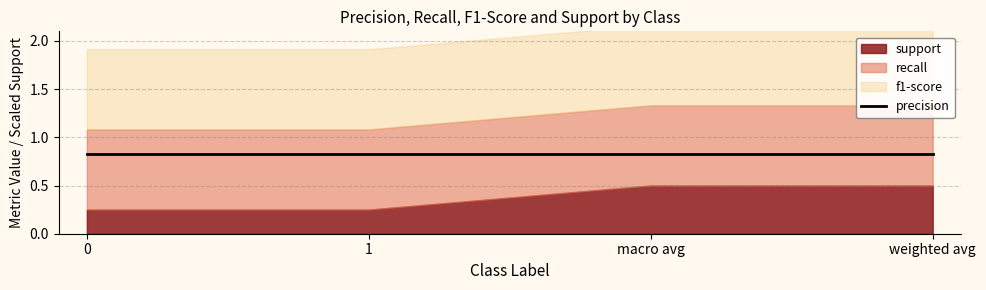

True or false: f1-score and support intersect in this chart.

False